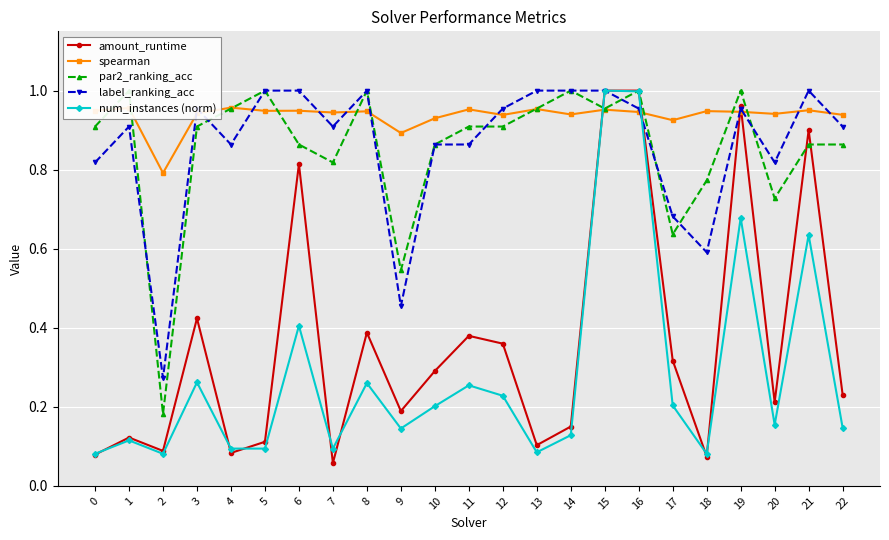

How many times do num_instances (norm) and amount_runtime cross each other?

7